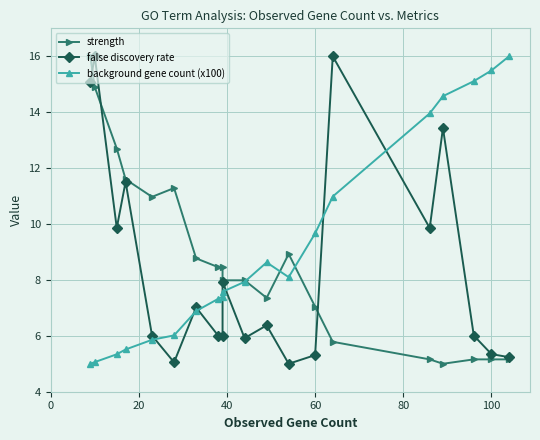

What is the highest value of the background gene count (x100) series?

16.0